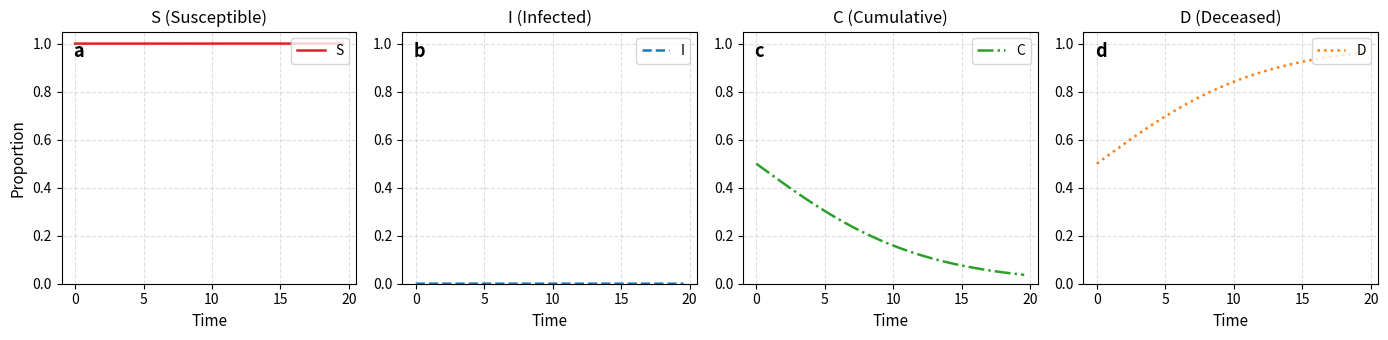

The I series shows 0.0 at 30. True or false?

False